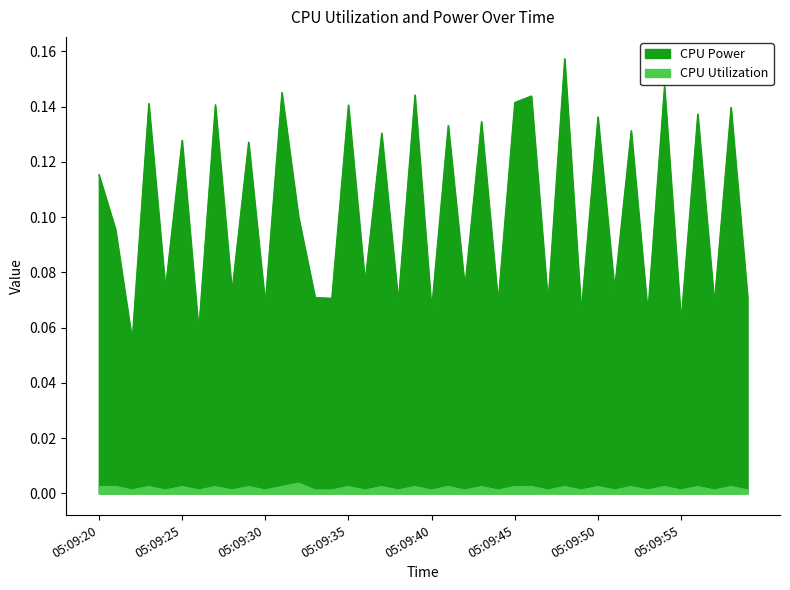

What is the spread (max minus min) of values at 05:09:59?

0.1